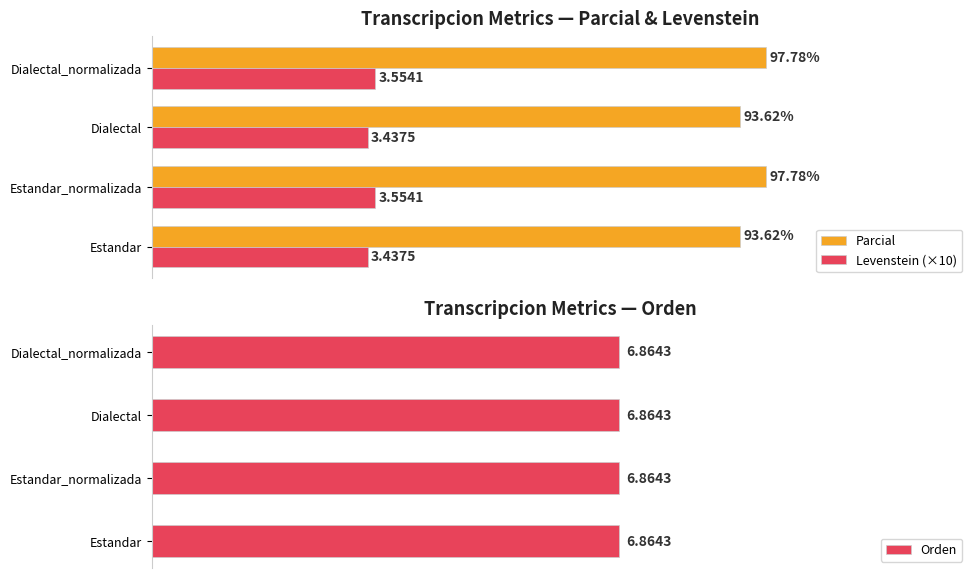

List the series in order of their peak value, highest first.

Parcial, Levenstein (×10), Orden